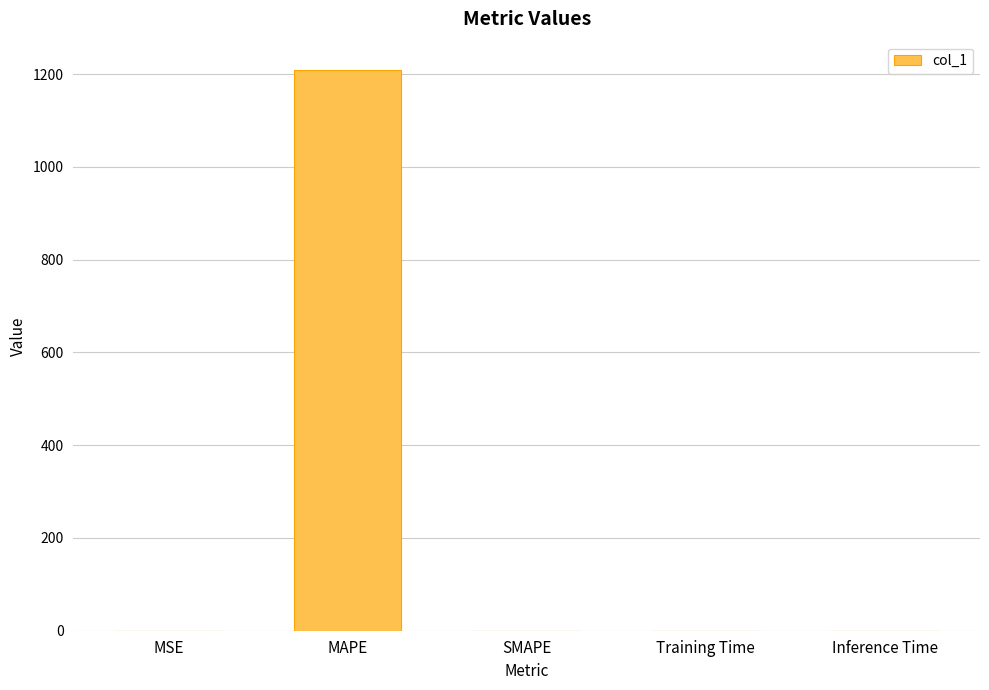

Is it true that the value at MAPE is 1209.6?

True